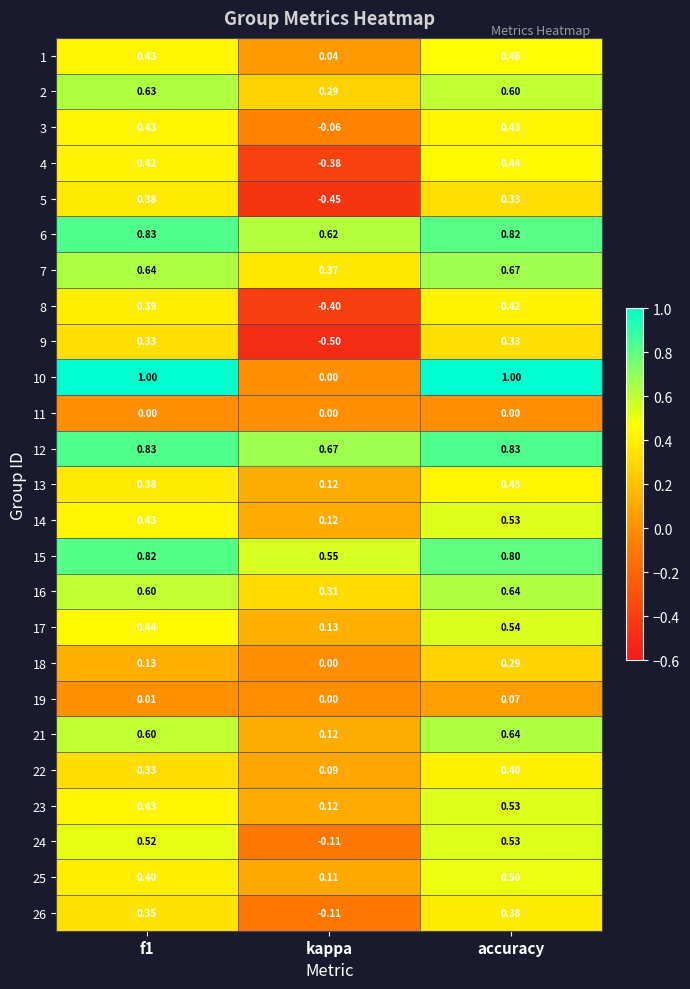

At which label does 14 reach its peak?

accuracy